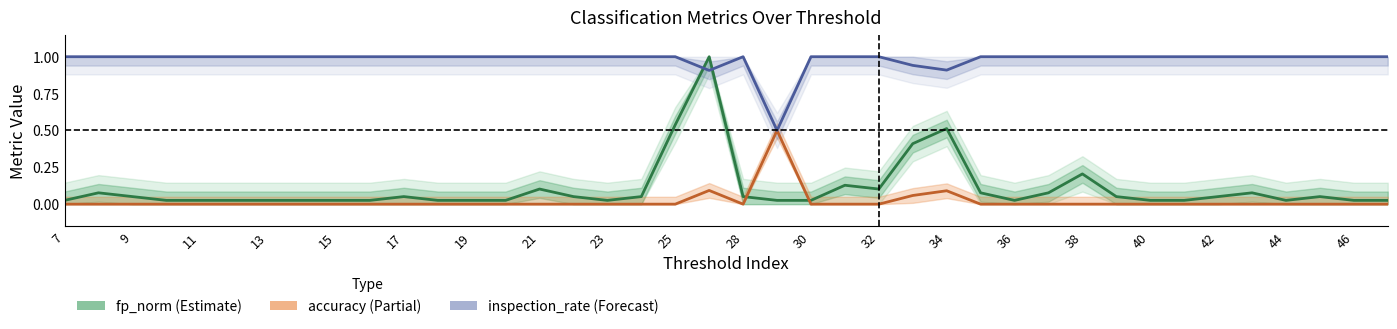

What is the sum of all inspection_rate values?

39.3